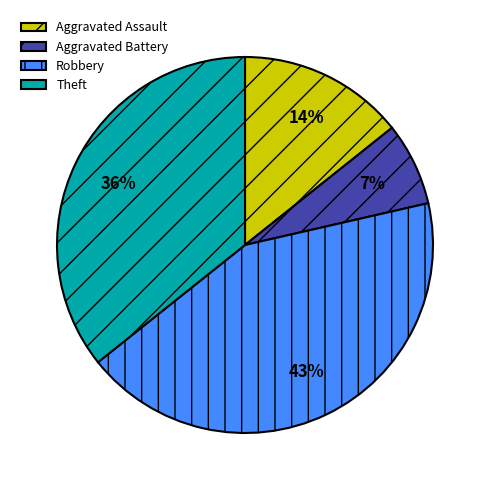

What percentage is the Aggravated Assault slice, to the nearest percent?

14%